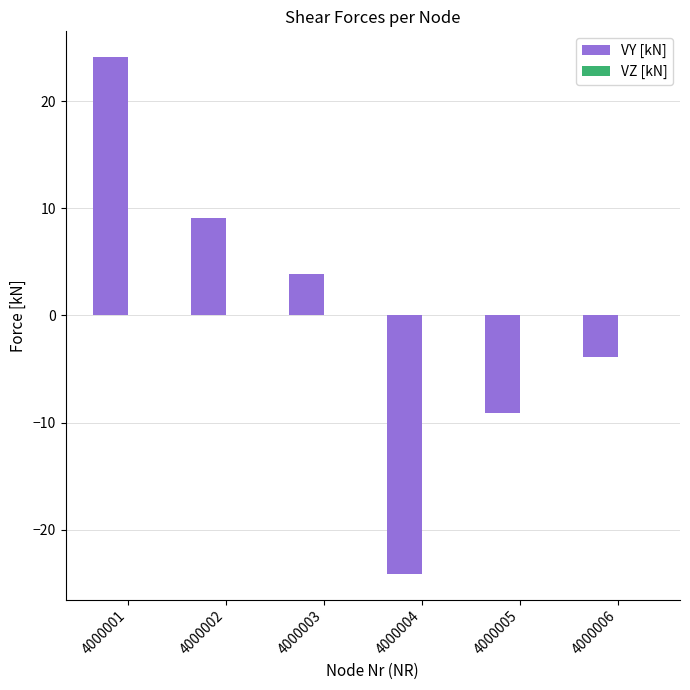

Which category has the lowest value across all series?

4000004